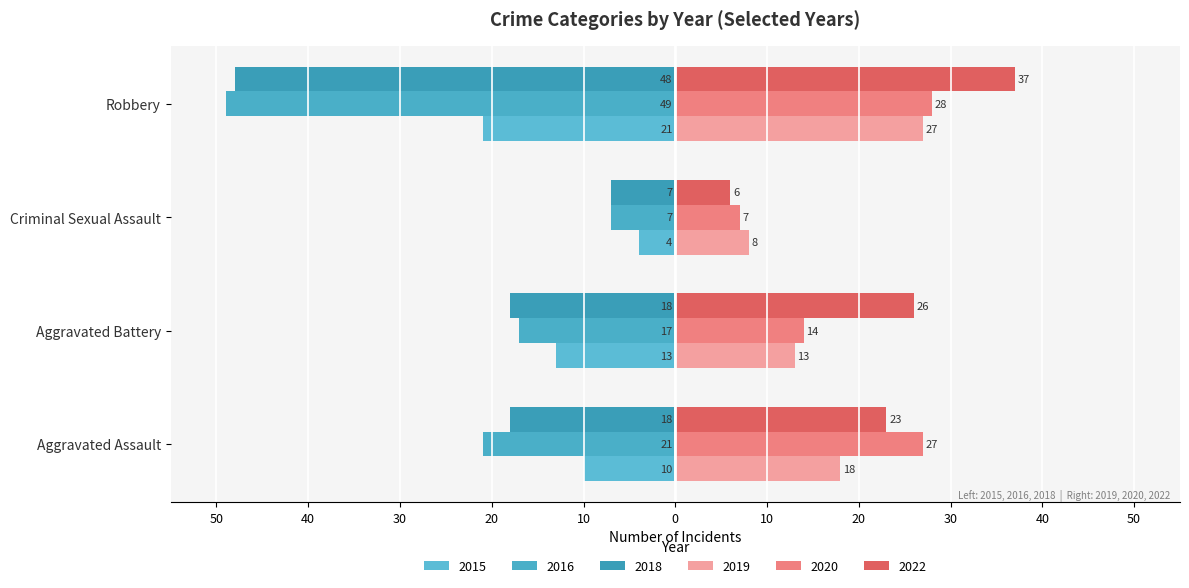

What is the value of the 2018 bar at the 4th from the left?

-48